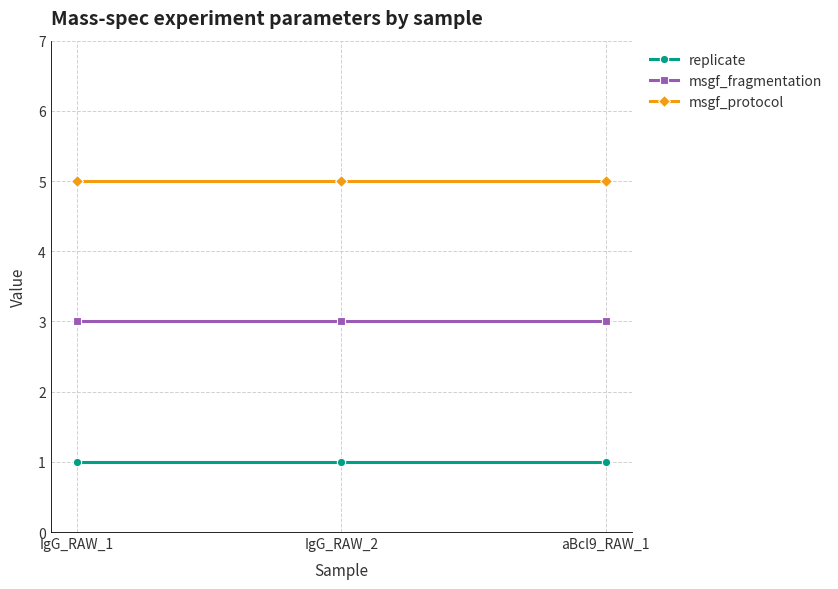

Rank the series at aBcl9_RAW_1 from lowest to highest value.

replicate, msgf_fragmentation, msgf_protocol